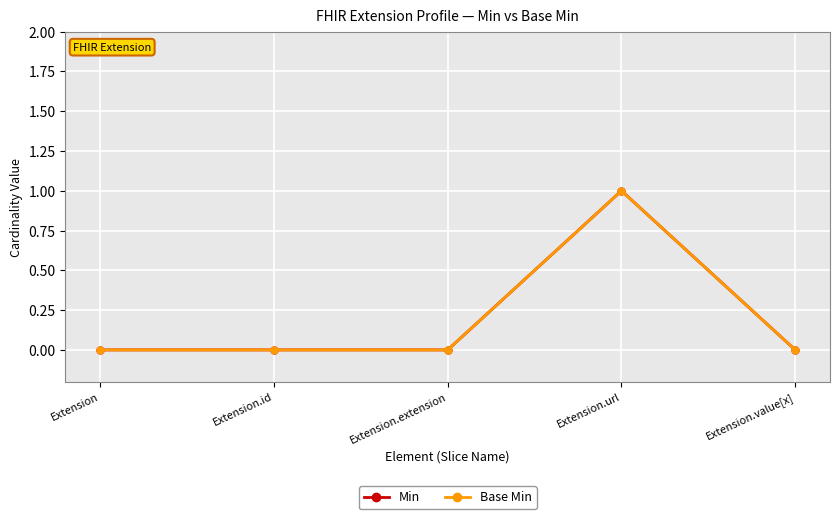

At which category does Base Min reach its first local peak?

Extension.url